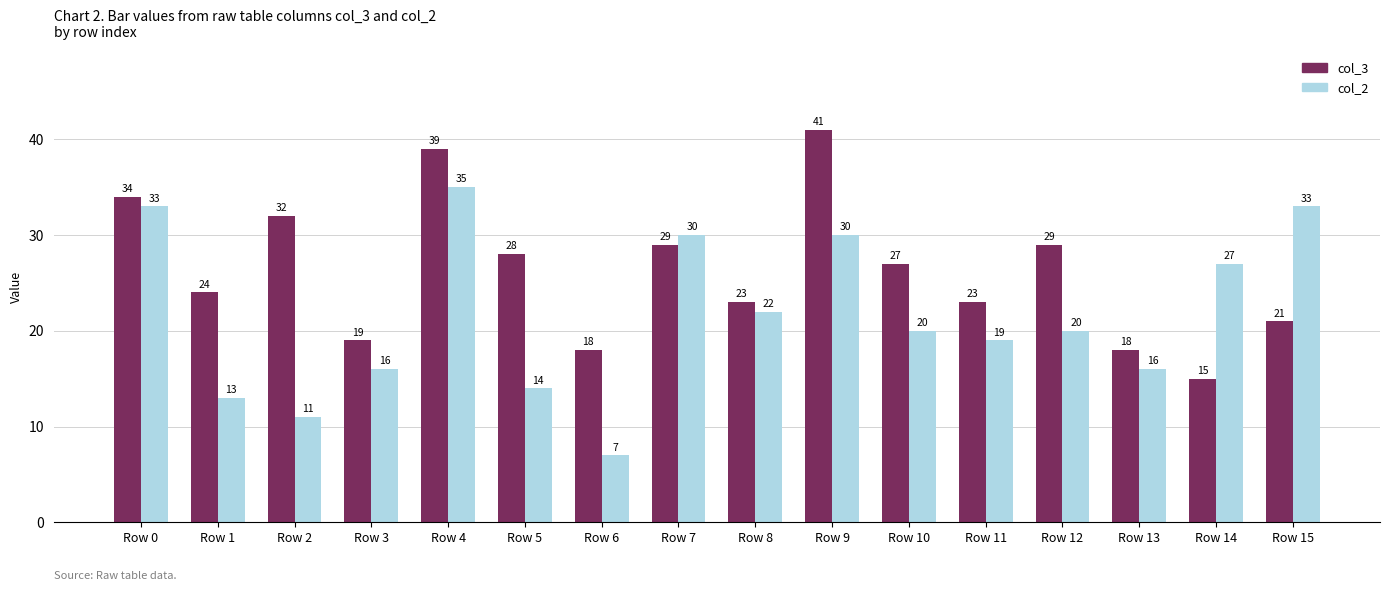

At which category is the sum across all series the highest?

Row 4